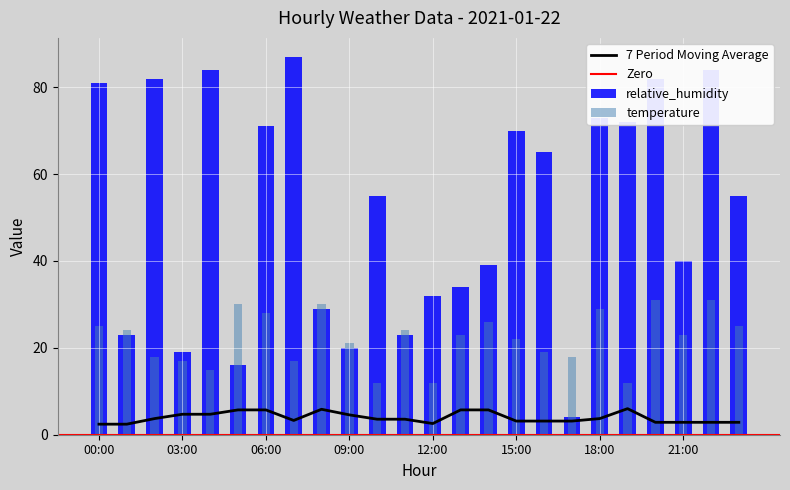

Reading right to left, what are all the values shown in this chart?

relative_humidity: 55	84	40	82	72	73	4	65	70	39	34	32	23	55	20	29	87	71	16	84	19	82	23	81
temperature: 25	31	23	31	12	29	18	19	22	26	23	12	24	12	21	30	17	28	30	15	17	18	24	25